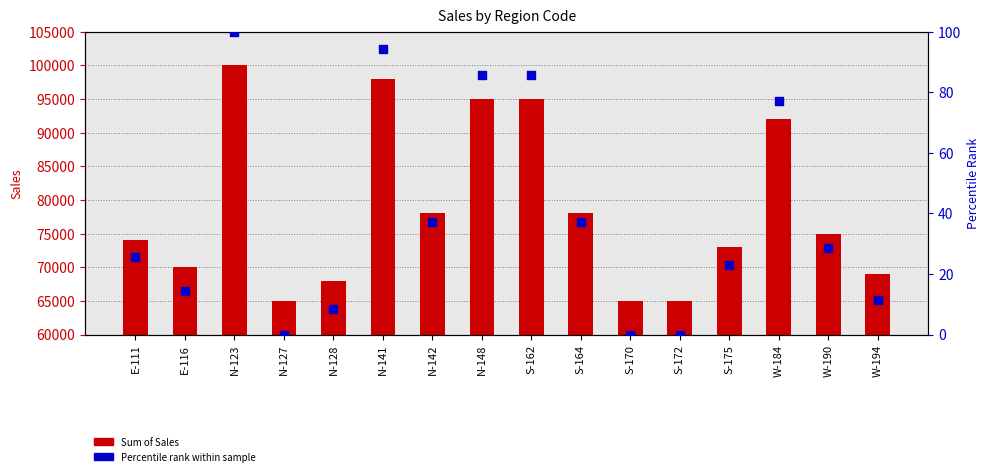

What is the total value across all series at N-142?

78037.1